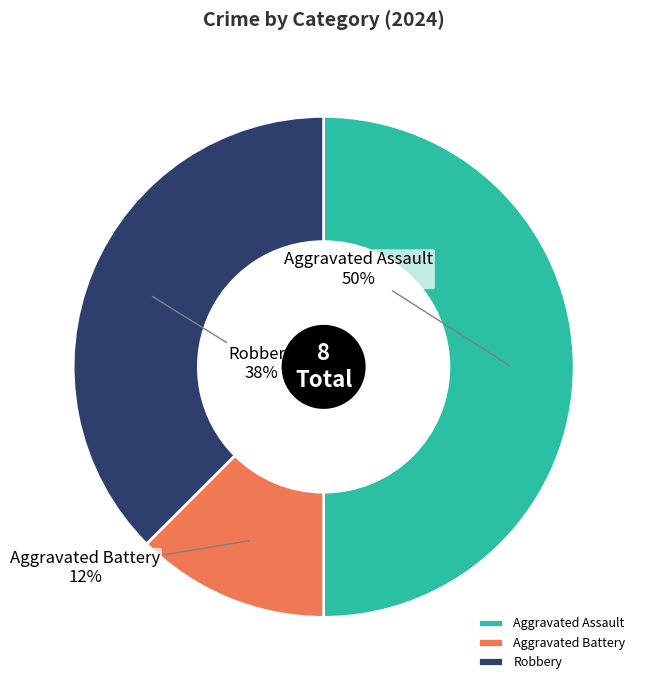

Is it true that Aggravated Assault is 50% of the pie?

True